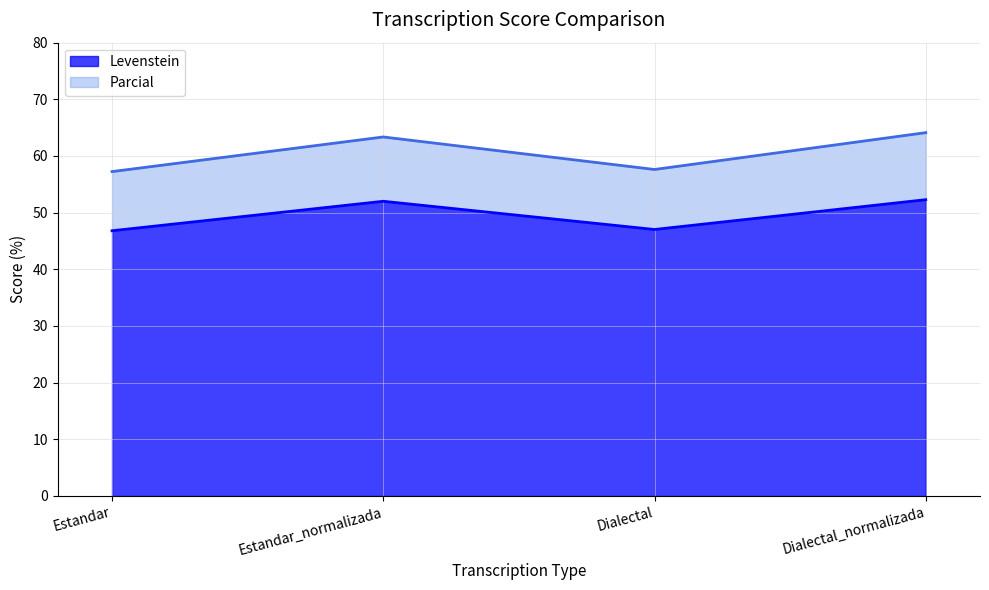

What are all the series names shown in the legend?

Levenstein, Parcial